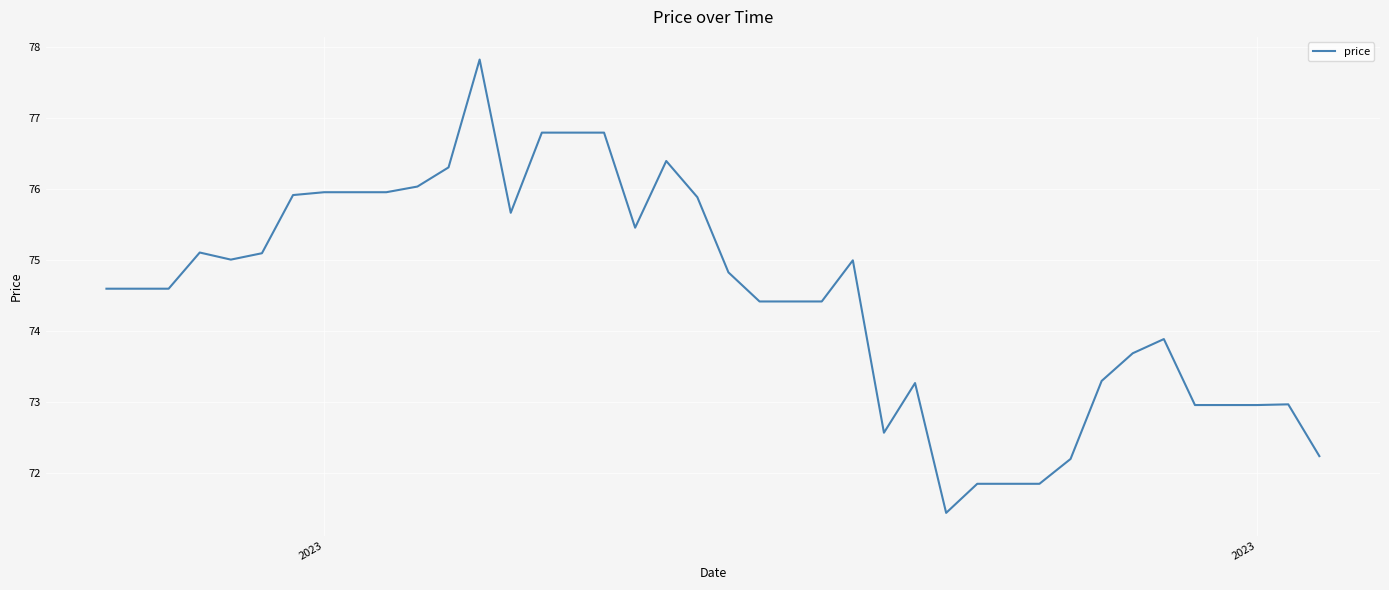

Is this an area chart (filled region under the line)?

No